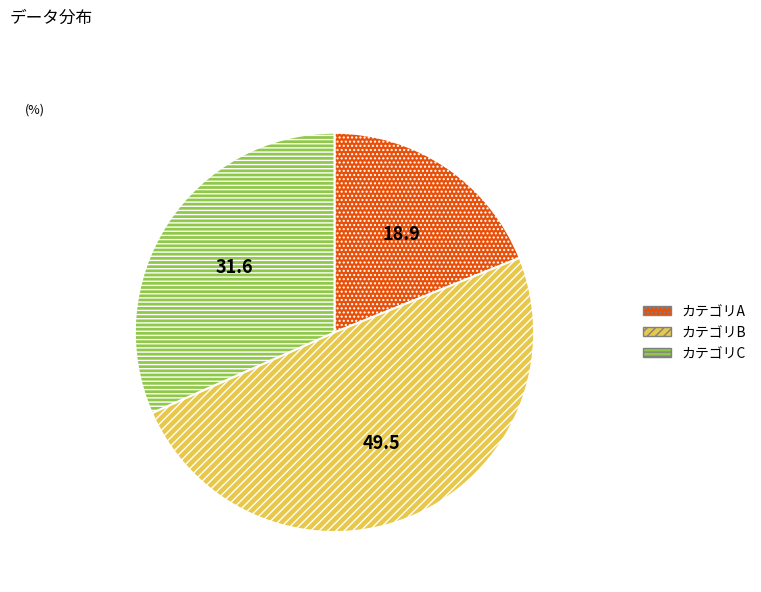

Count the number of slices in the pie.

3